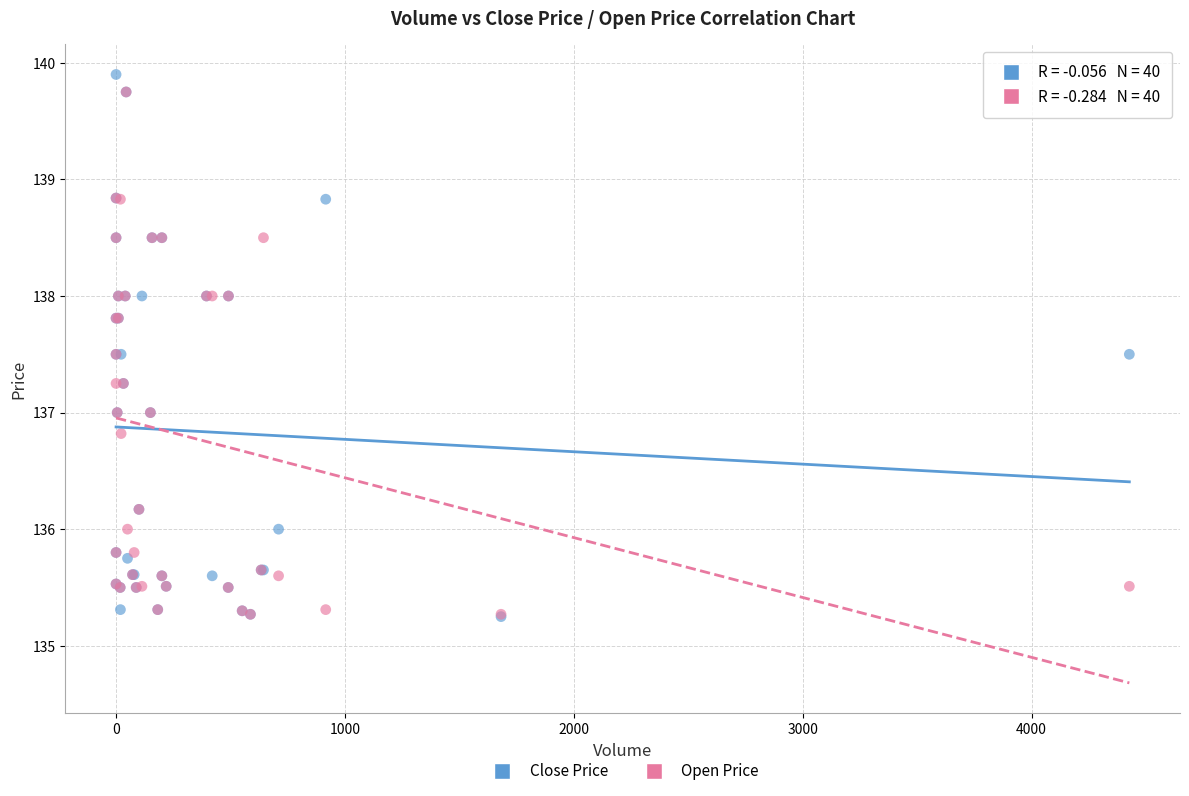

What are all the series names shown in the legend?

Close Price, Open Price